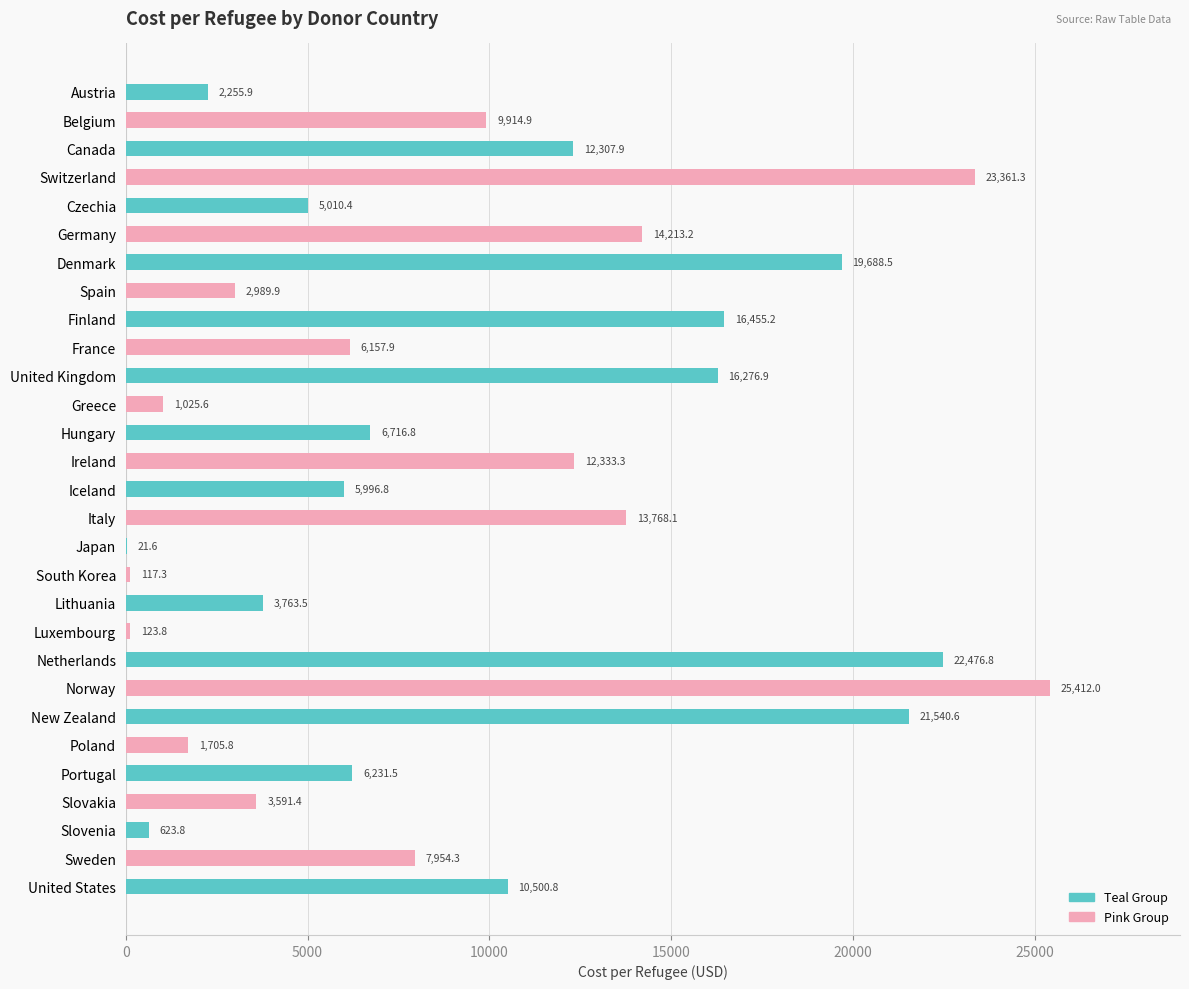

Reading left to right, what are all the values shown in this chart?

2255.9	9914.9	12307.9	23361.3	5010.4	14213.2	19688.5	2989.9	16455.2	6157.9	16276.9	1025.6	6716.8	12333.3	5996.8	13768.1	21.6	117.3	3763.5	123.8	22476.8	25412.0	21540.6	1705.8	6231.5	3591.4	623.8	7954.3	10500.8